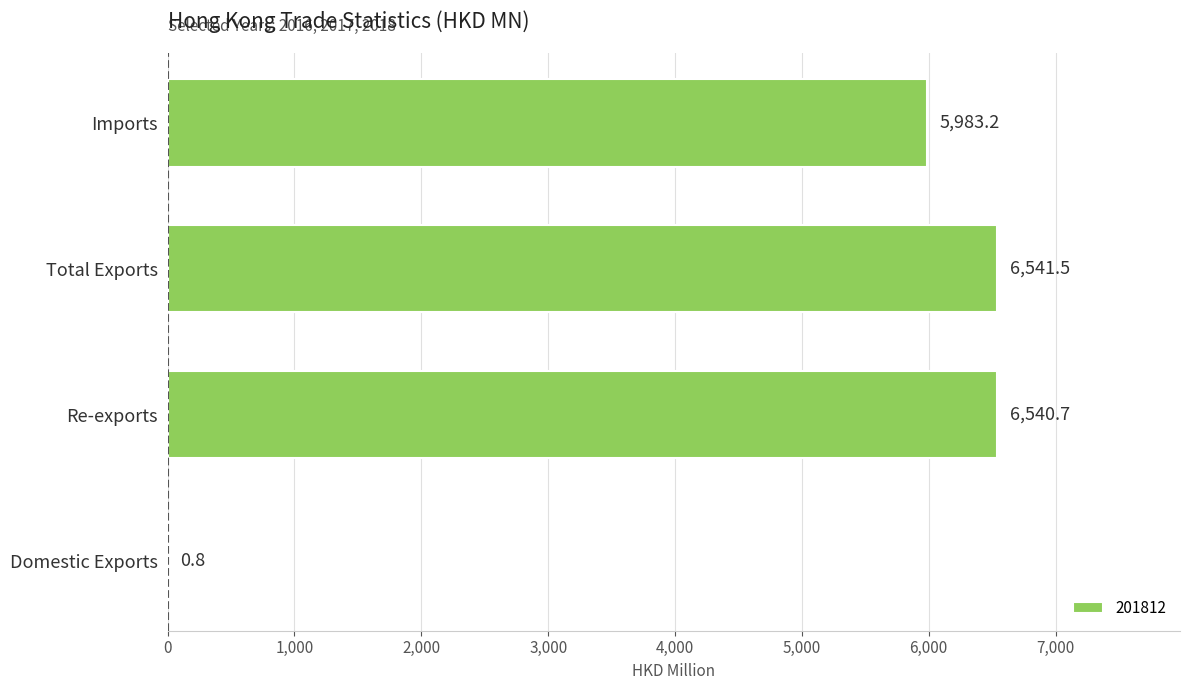

At which label is the value closest to 3271?

Imports